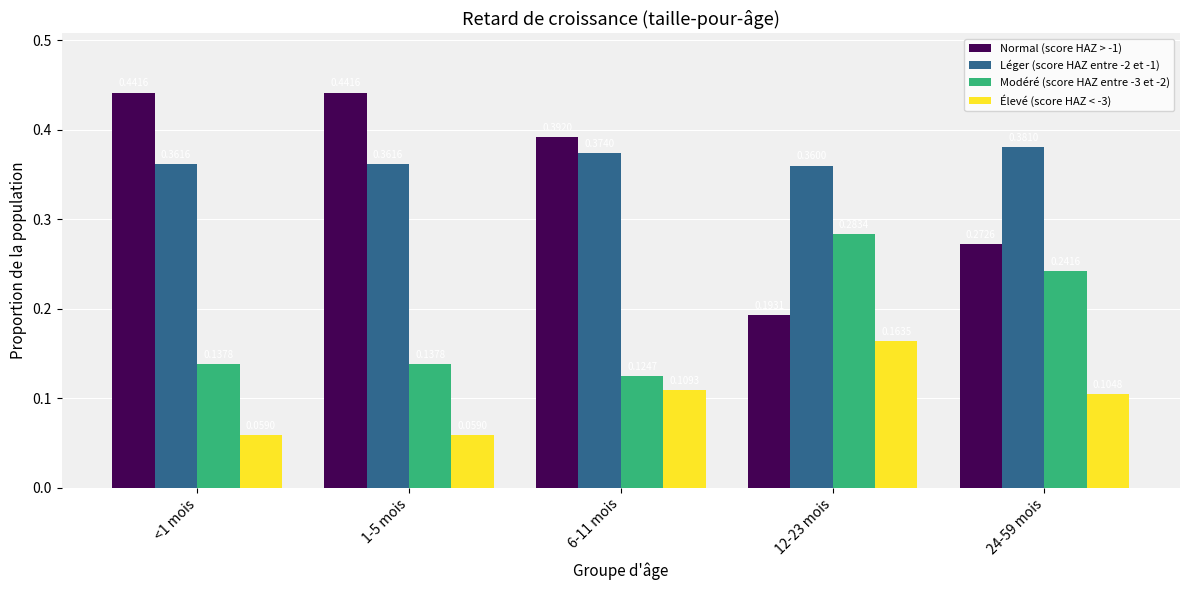

True or false: Normal (score HAZ > -1) has a value of 0.5 at 6-11 mois.

False